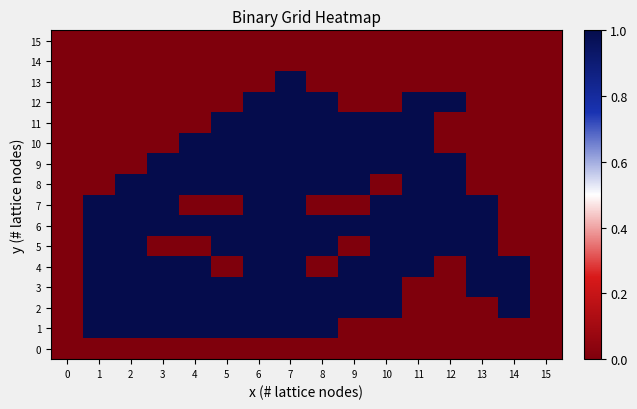

What is the spread (max minus min) of values at 5?

1